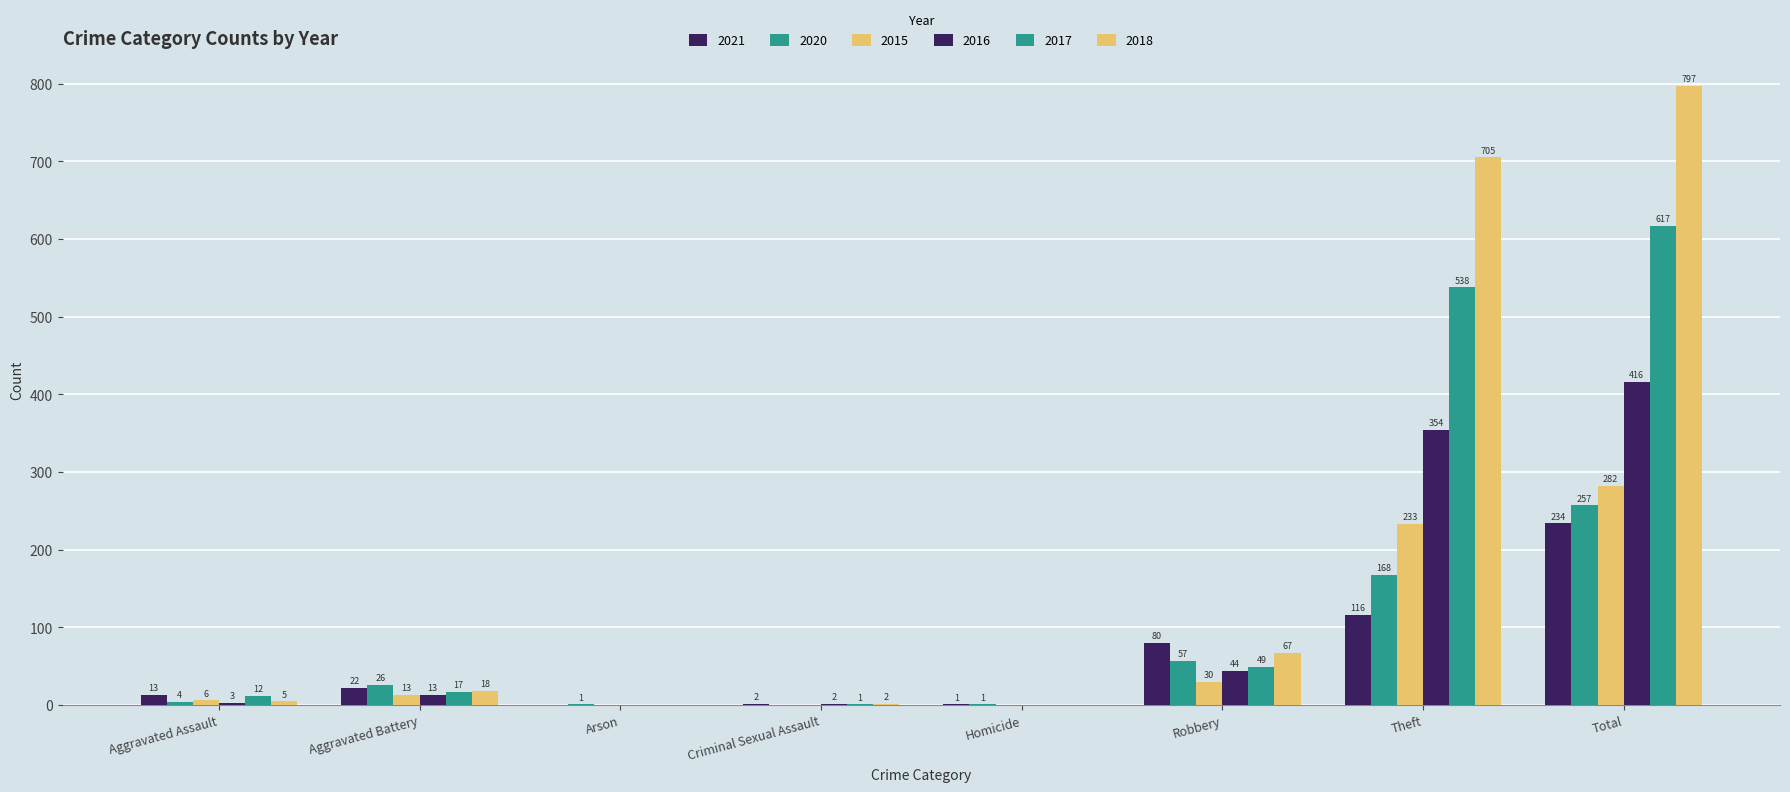

List the labels in order of 2017 value, largest first.

Total, Theft, Robbery, Aggravated Battery, Aggravated Assault, Criminal Sexual Assault, Arson, Homicide